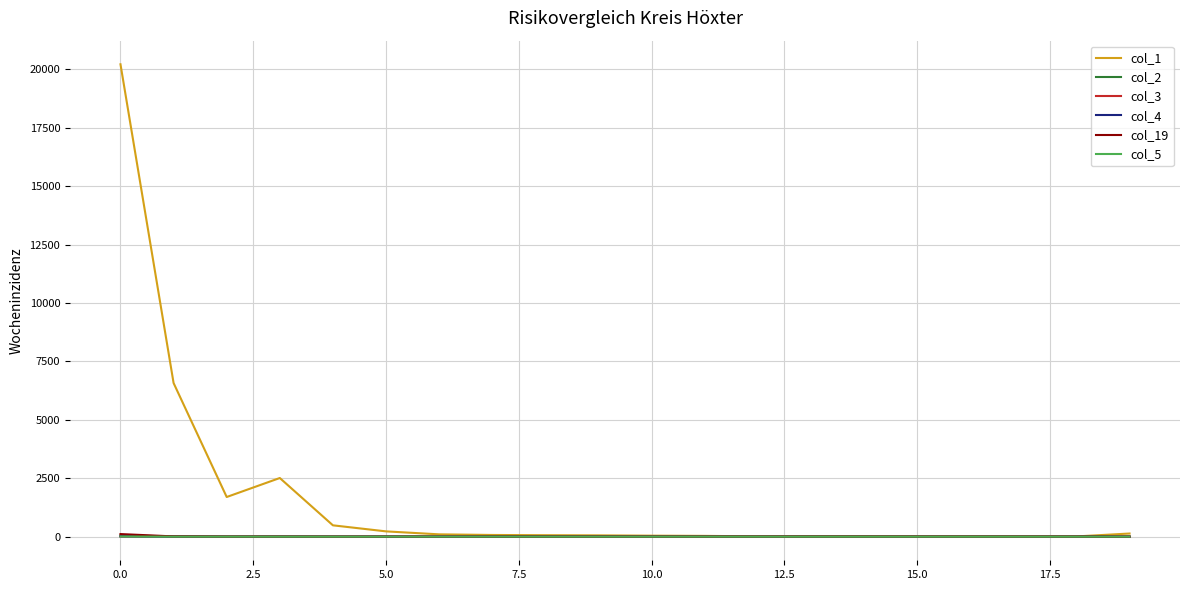

Which series has the largest total across all categories?

col_1